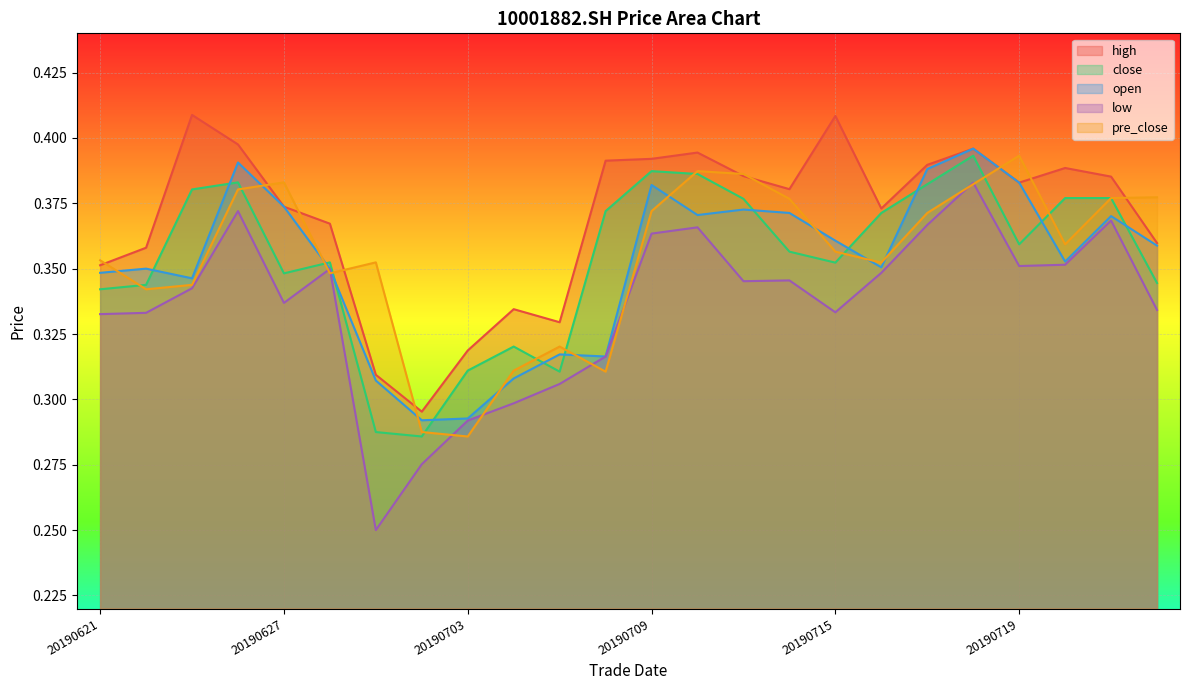

In low, how many points are higher than both neighbors (excluding endpoints)?

6